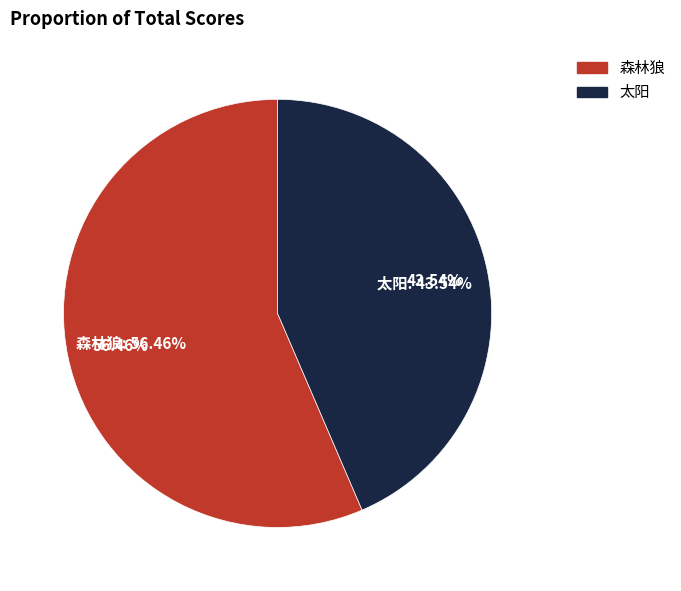

True or false: 太阳 accounts for 49% of the total.

False